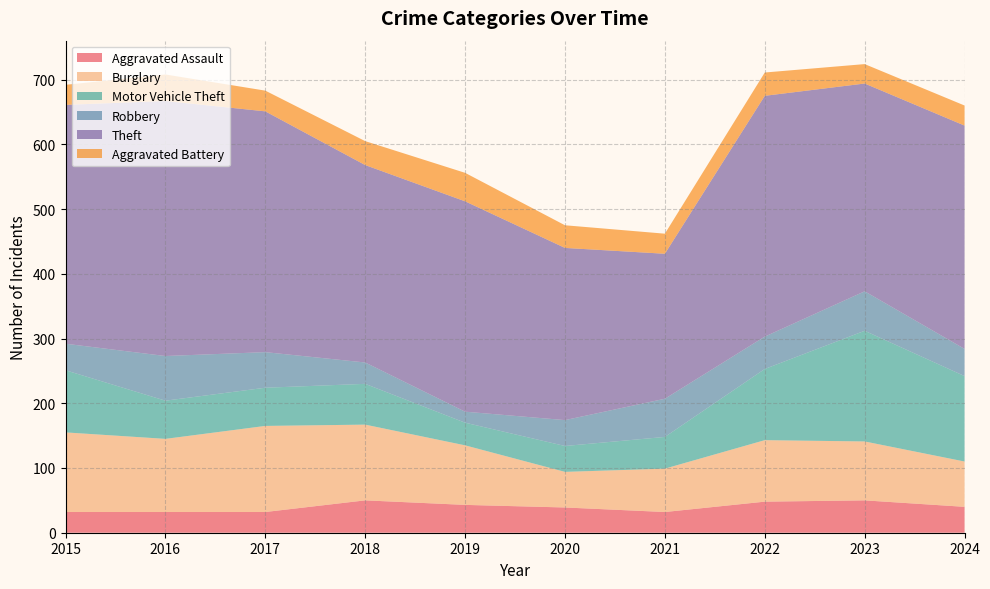

Reading left to right, transcribe all the data shown in this chart.

Aggravated Assault: 2015=32	2016=32	2017=32	2018=50	2019=43	2020=39	2021=32	2022=48	2023=50	2024=40
Burglary: 2015=123	2016=113	2017=133	2018=117	2019=92	2020=55	2021=67	2022=95	2023=91	2024=70
Motor Vehicle Theft: 2015=96	2016=59	2017=59	2018=63	2019=35	2020=40	2021=49	2022=110	2023=171	2024=132
Robbery: 2015=41	2016=69	2017=55	2018=33	2019=17	2020=40	2021=59	2022=50	2023=61	2024=42
Theft: 2015=369	2016=394	2017=372	2018=305	2019=325	2020=266	2021=224	2022=372	2023=321	2024=345
Aggravated Battery: 2015=31	2016=41	2017=32	2018=37	2019=44	2020=35	2021=31	2022=36	2023=30	2024=31